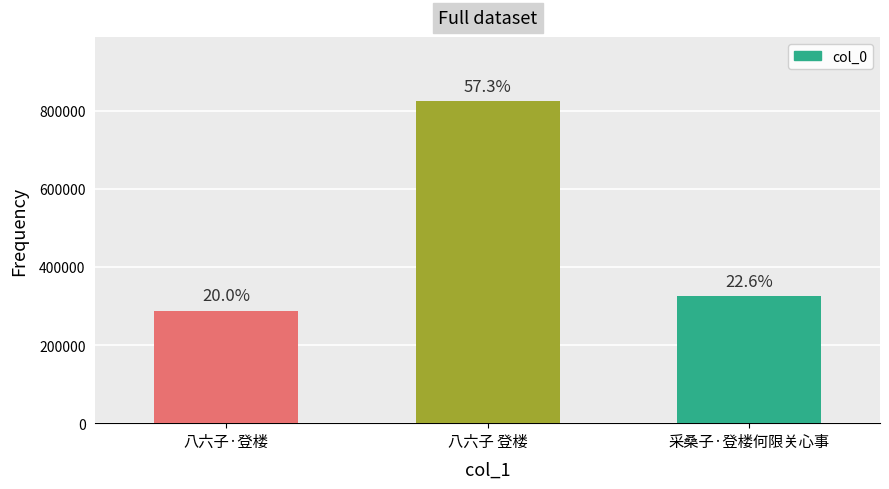

Reading left to right, transcribe all the data shown in this chart.

八六子·登楼=288211	八六子 登楼=824313	采桑子·登楼何限关心事=325732